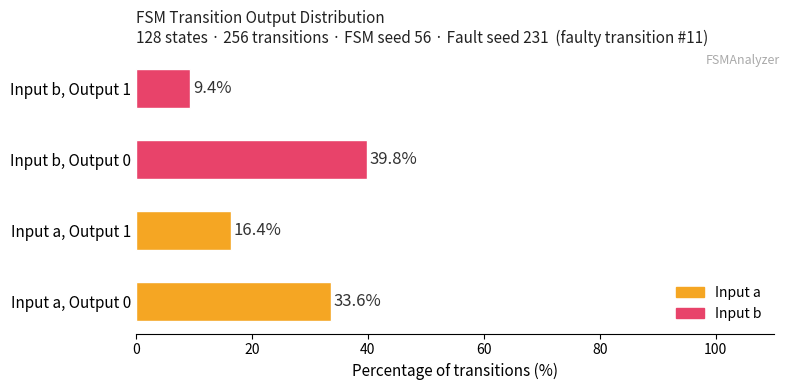

Rank the categories by value from lowest to highest.

Input b, Output 1, Input a, Output 1, Input a, Output 0, Input b, Output 0